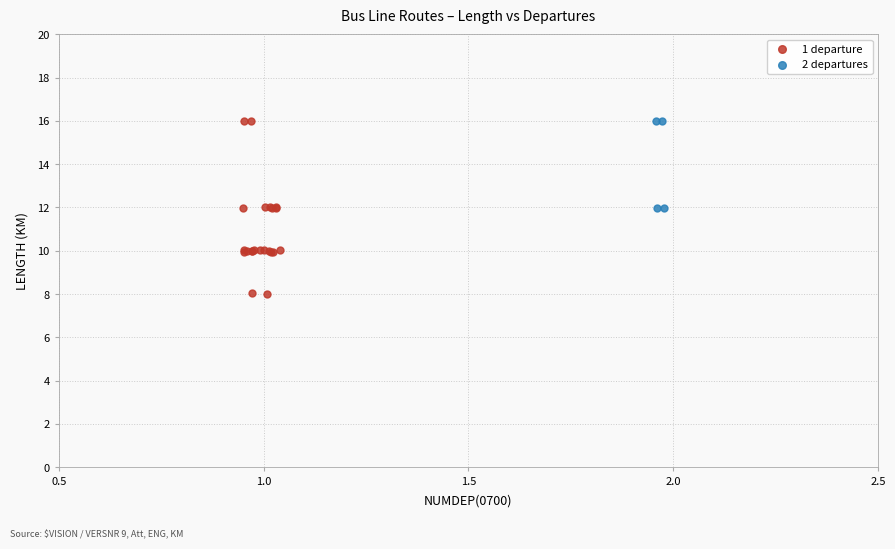

Which series has the widest spread of Y values?

1 departure